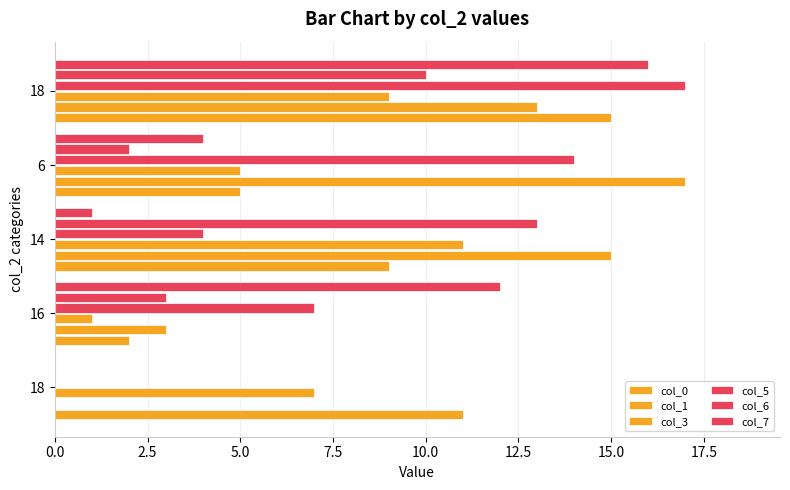

How many values in col_7 are above zero?

4